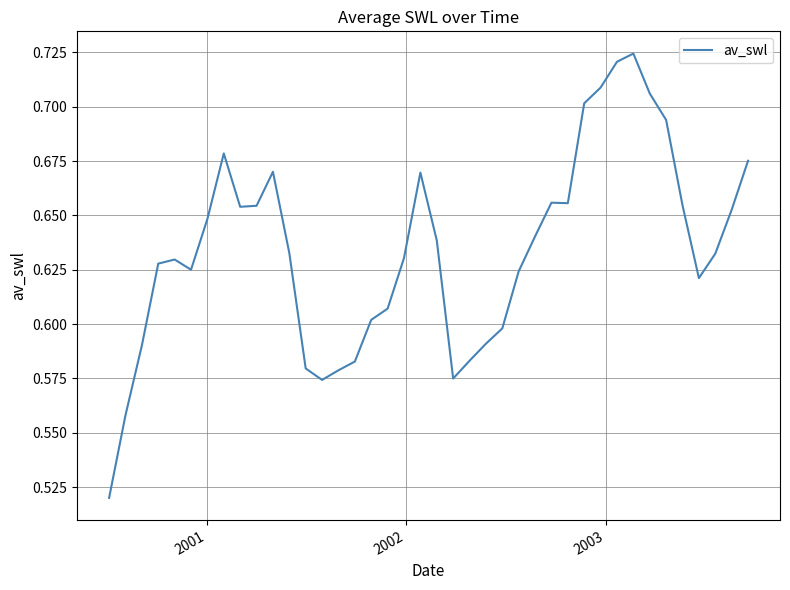

How many categories are shown in the chart?

40